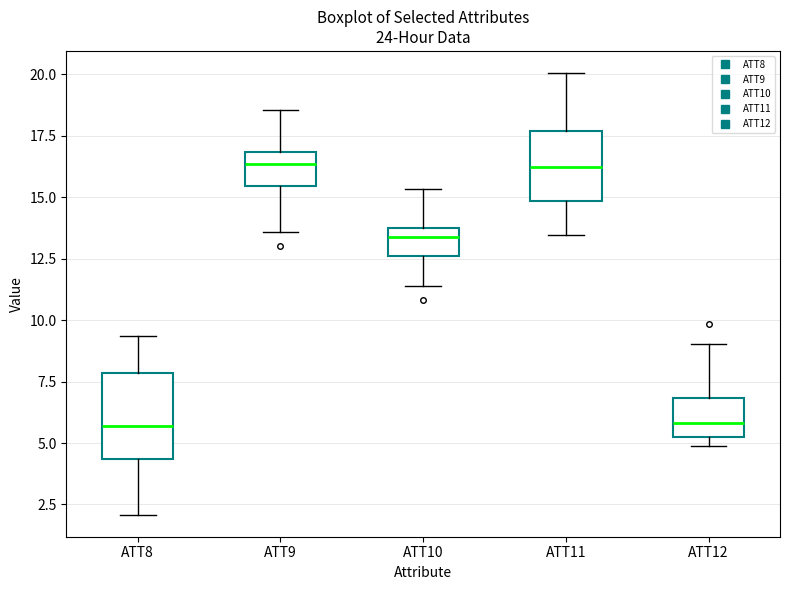

Comparing the boxes themselves (not the whiskers), which one is the tallest?

ATT8